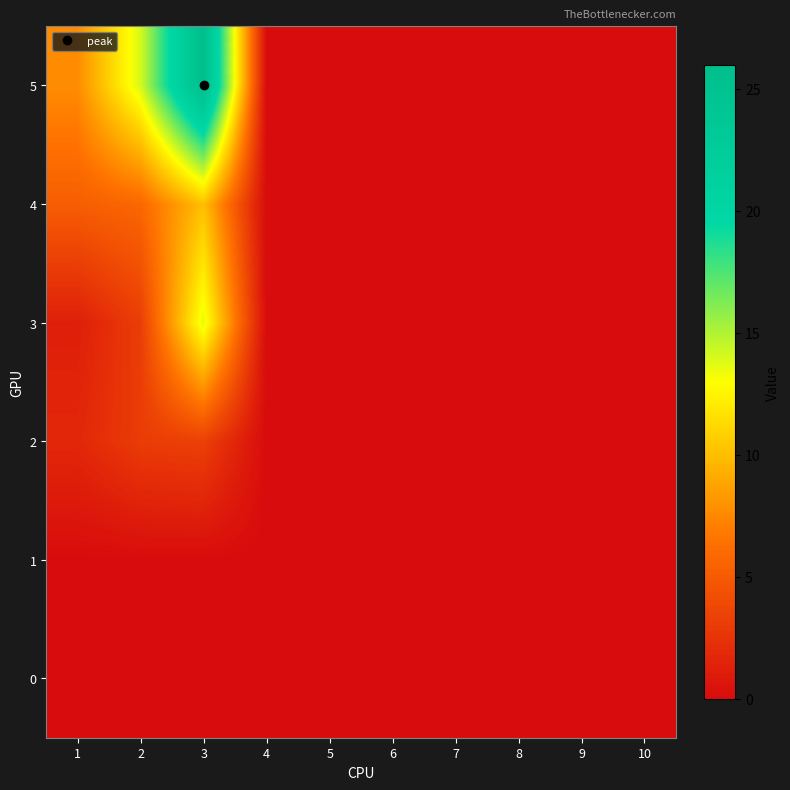

Which series has the largest total across all categories?

5